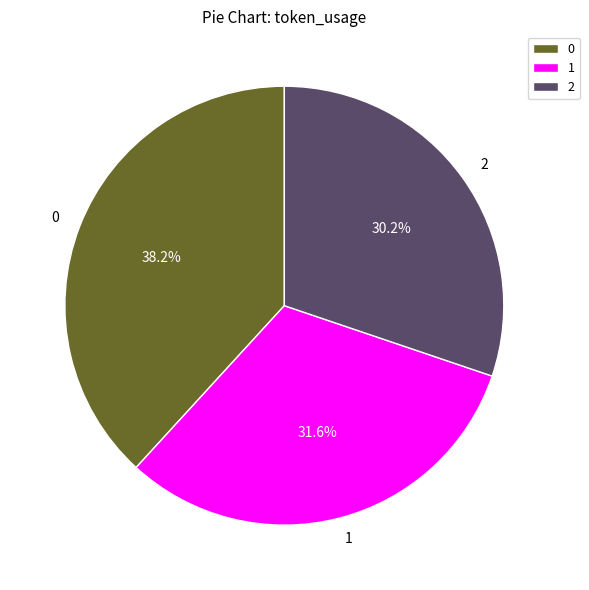

Approximately how many times larger is the value at 0 compared to 1?

1.2